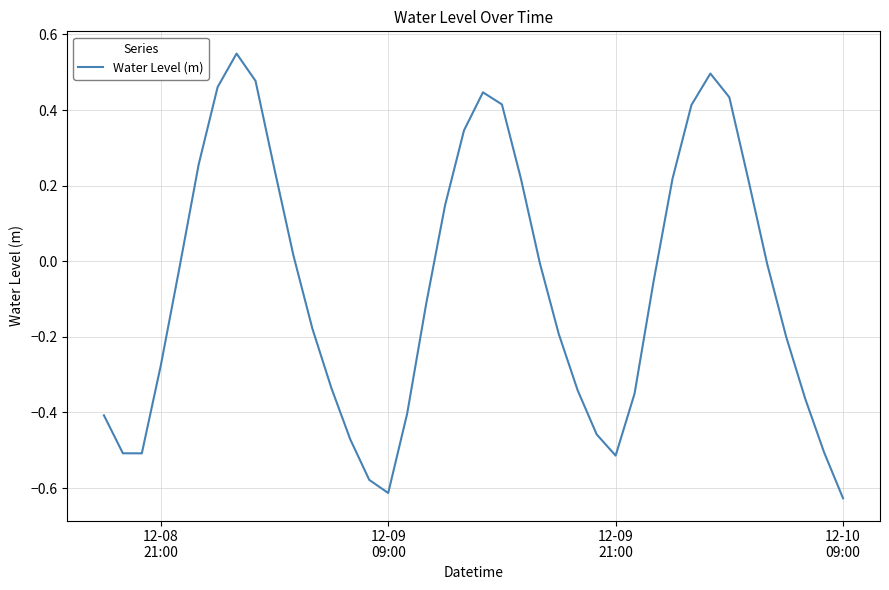

What is the difference between the maximum and minimum values?

1.2